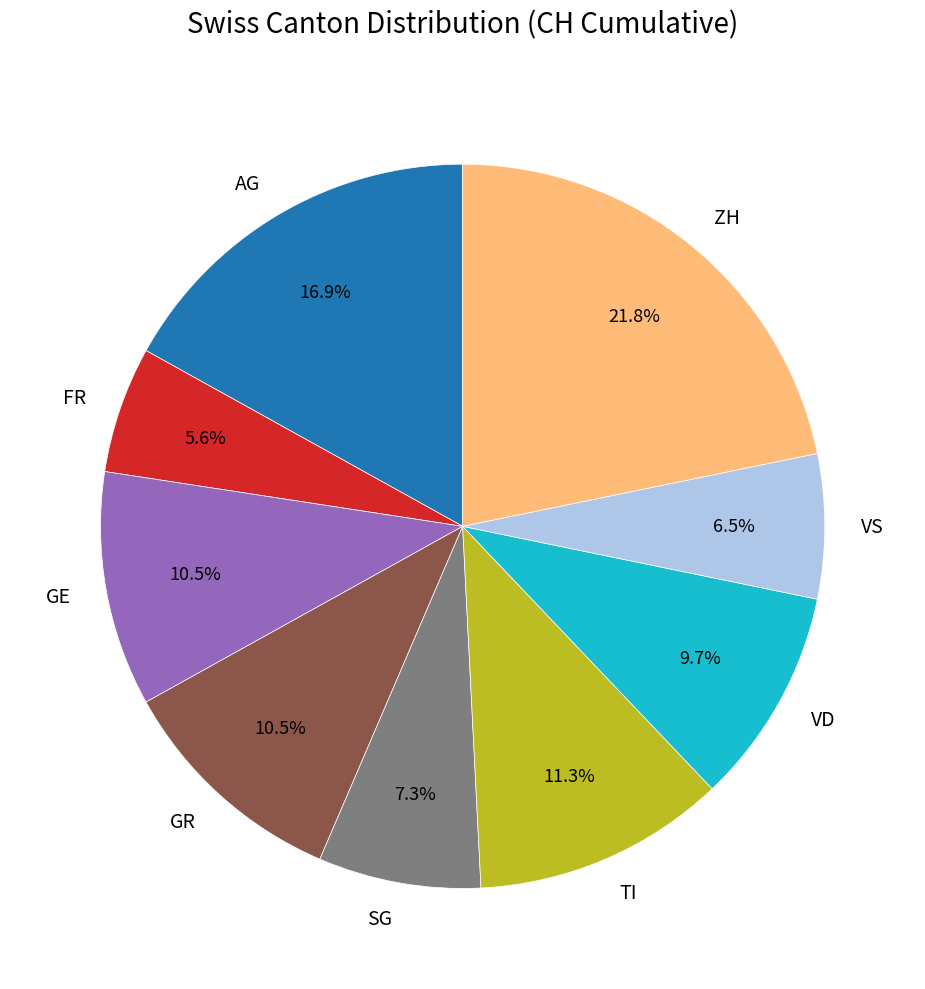

How many segments does this pie chart have?

9